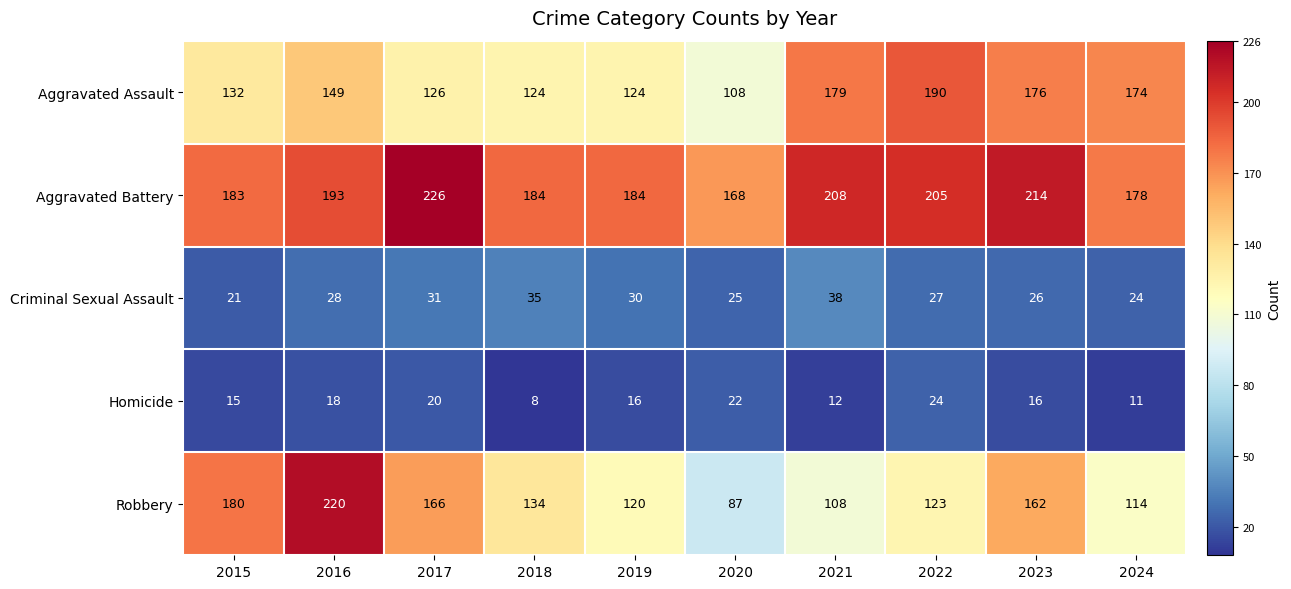

How many series are shown in this chart?

5